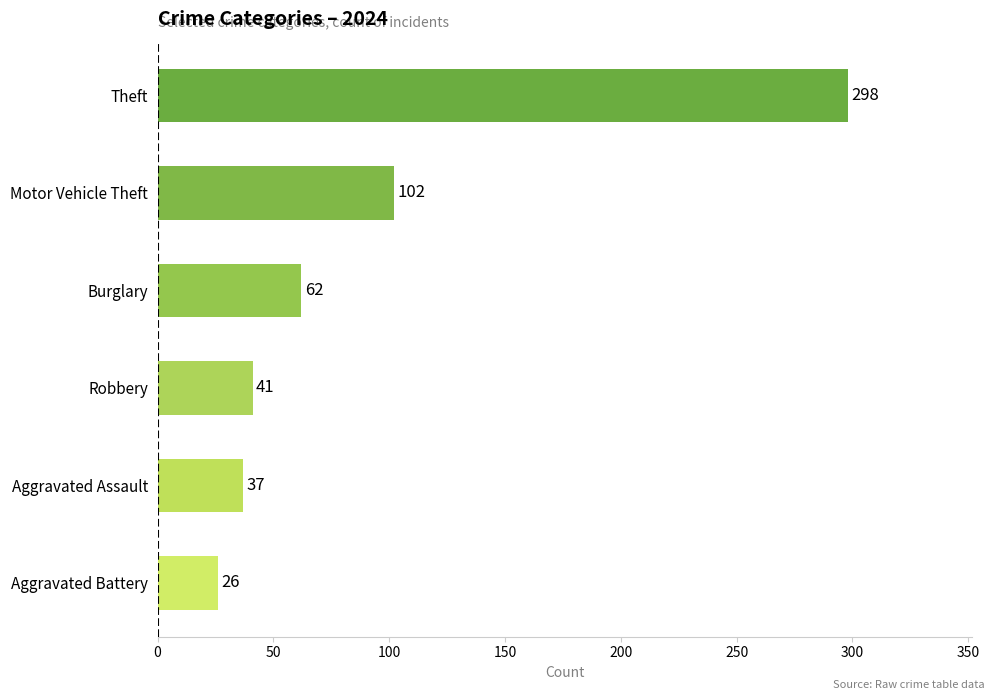

Read the value at Burglary, to the nearest 10.

60